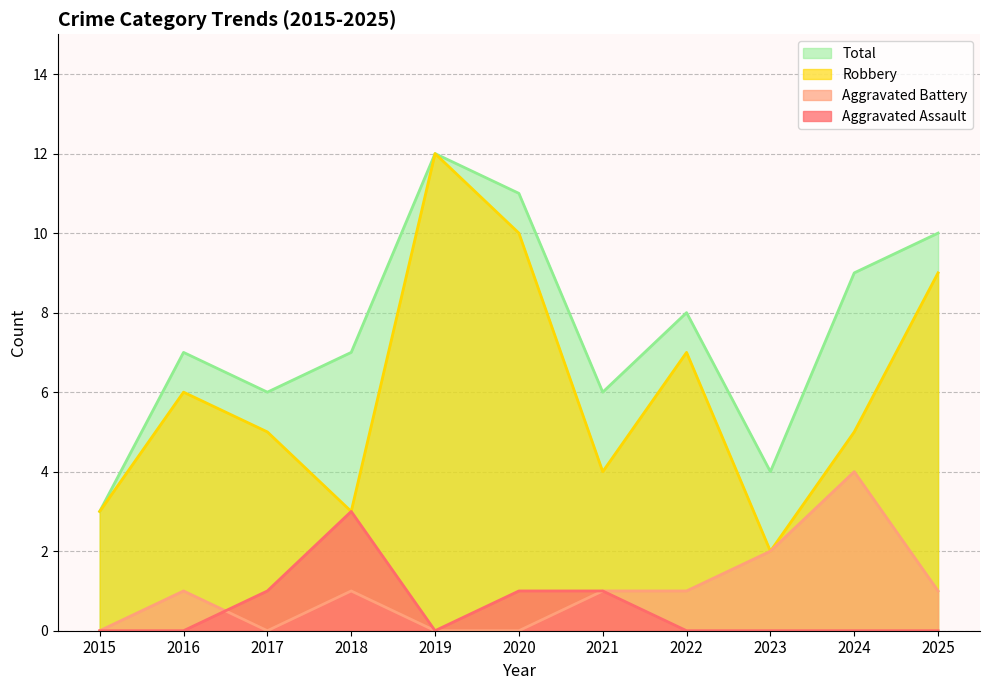

List the series in order of their peak value, highest first.

Robbery, Total, Aggravated Battery, Aggravated Assault